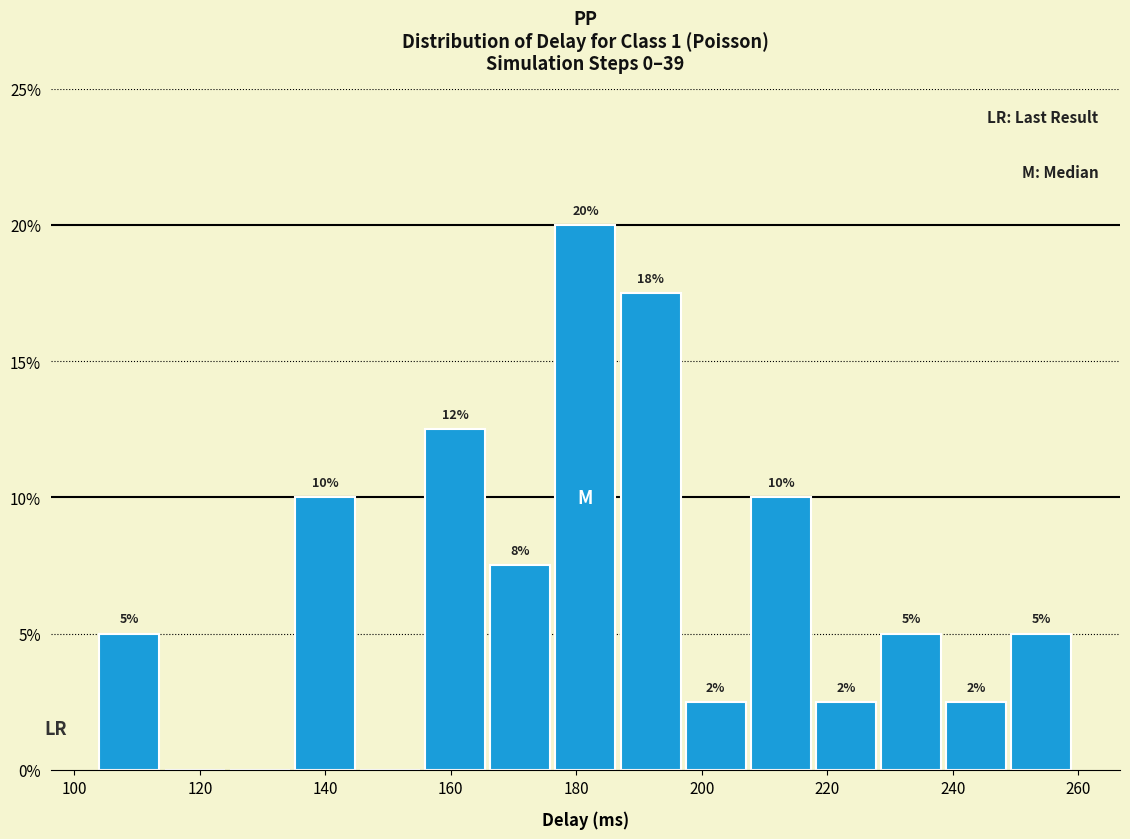

Which range on the x-axis has the tallest bar?

176 to 188